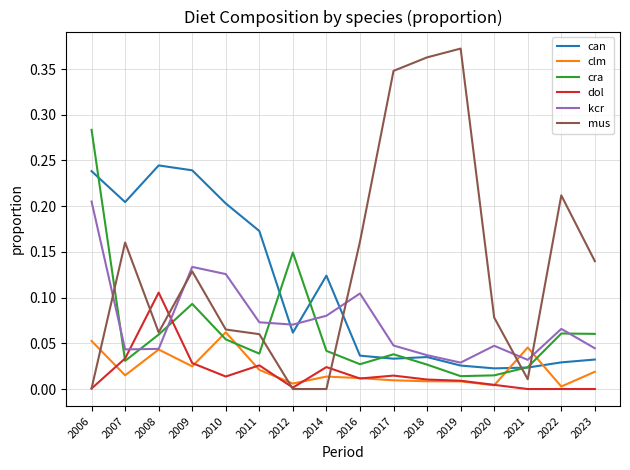

At how many categories does at least one series exceed 0?

16